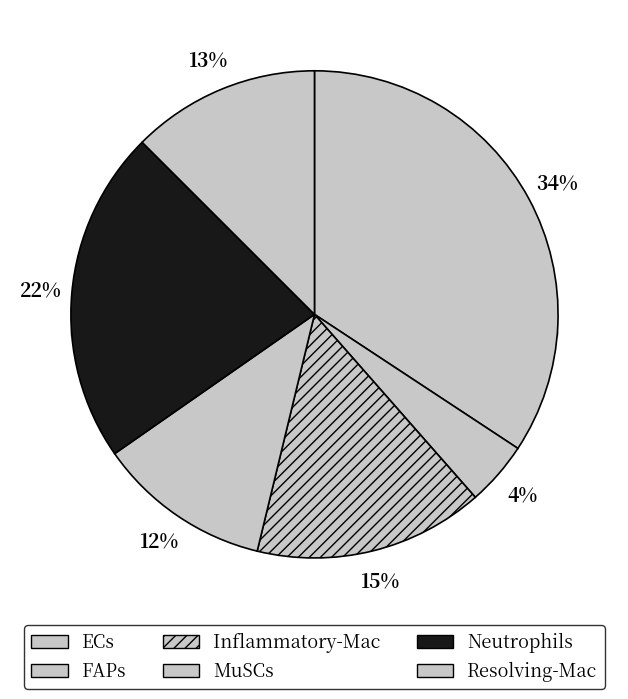

Between Resolving-Mac and MuSCs, which is larger?

Resolving-Mac